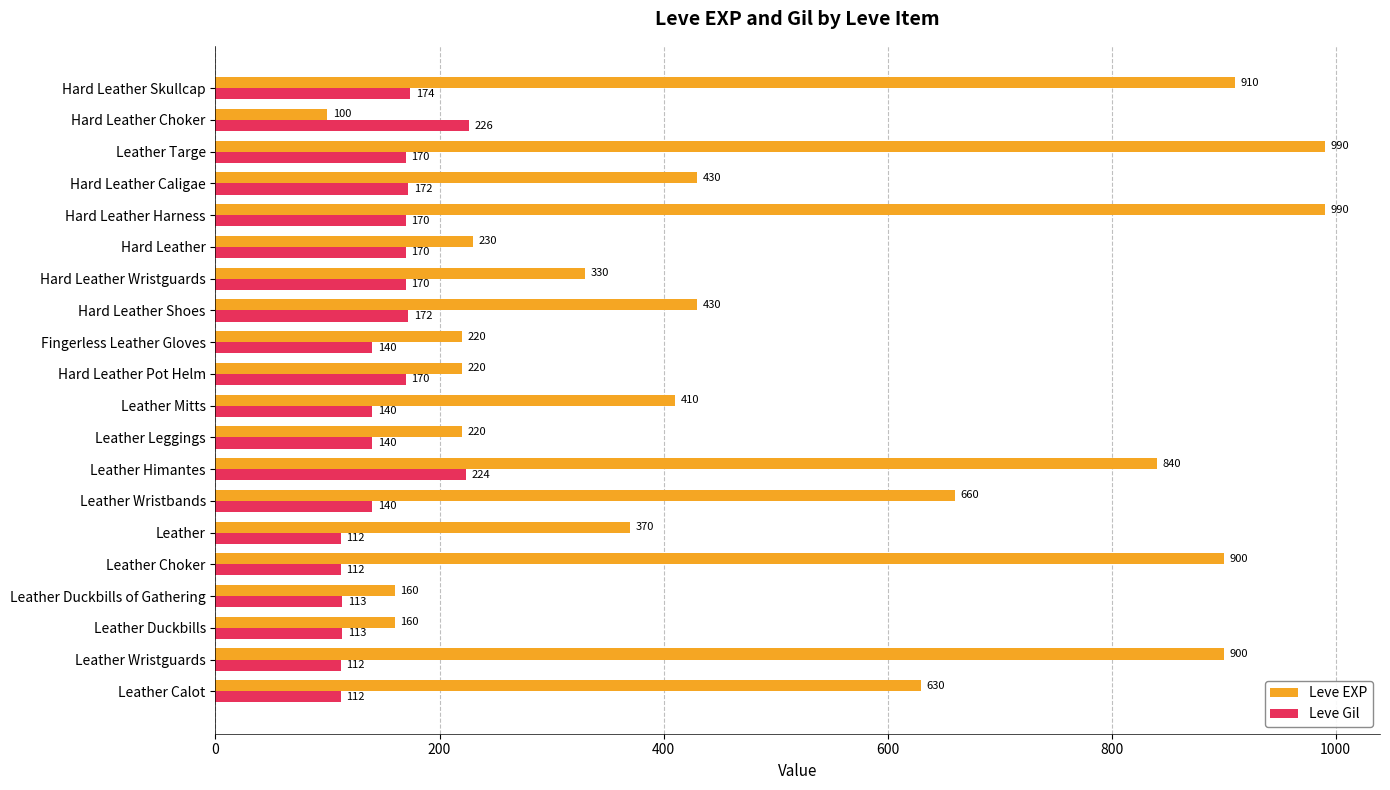

Is the value of Leve Gil at Leather Mitts greater than the value of Leve EXP at Hard Leather?

No